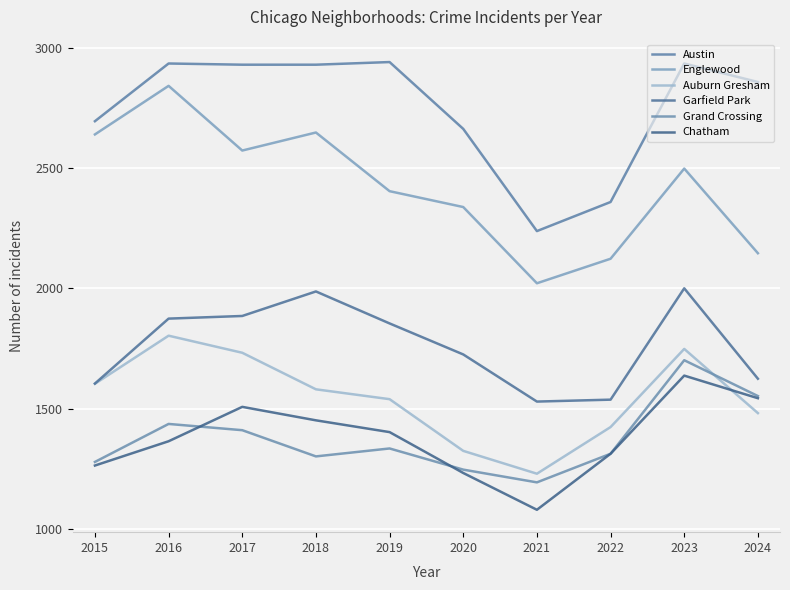

True or false: Austin and Chatham intersect in this chart.

False